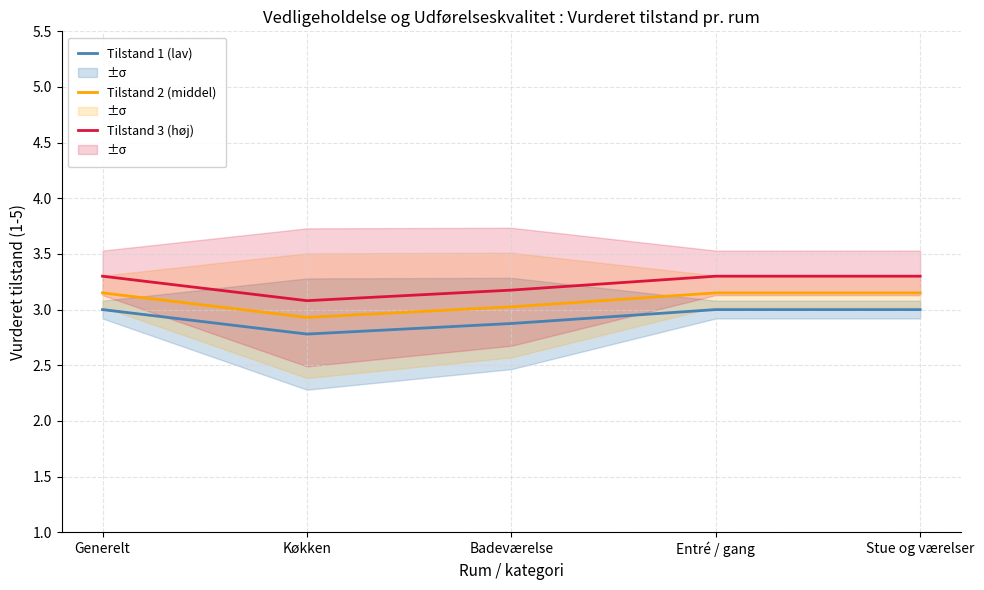

What is the sum of all Tilstand 1 (lav) values?

14.7